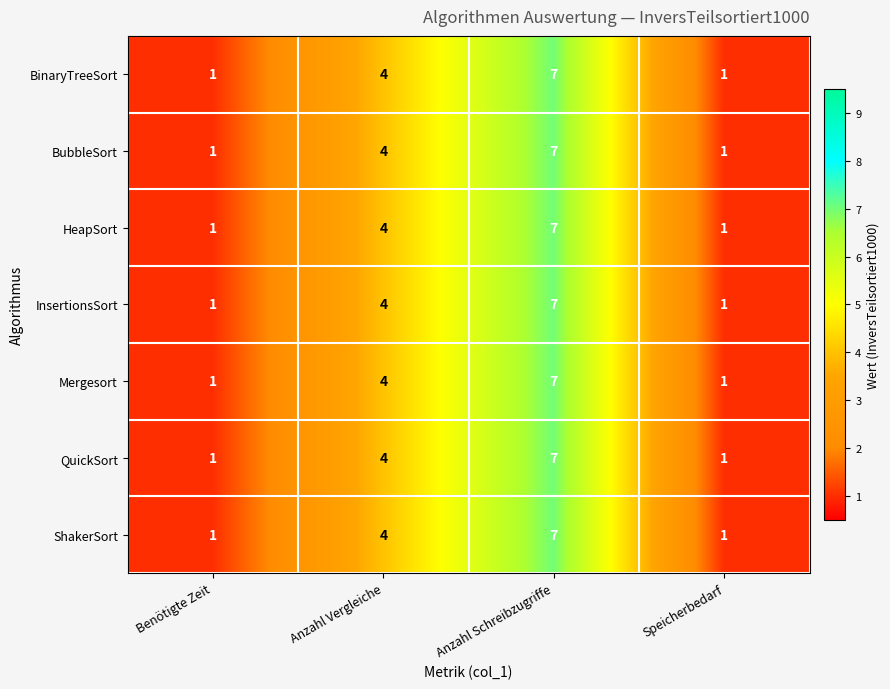

What is the total value across all series at Anzahl Vergleiche?

28